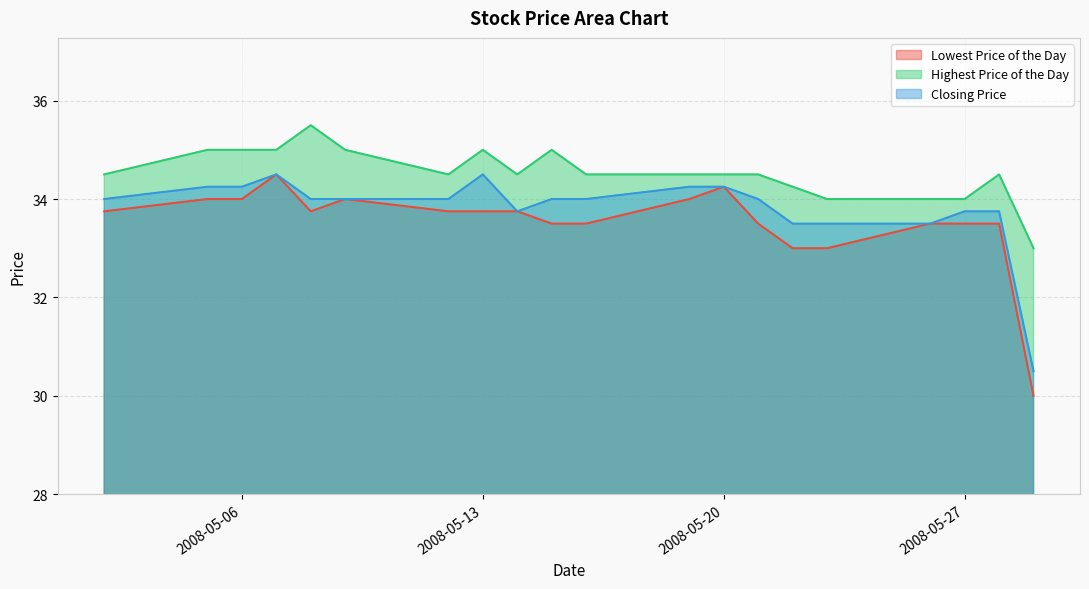

How many data points does each series have?

20